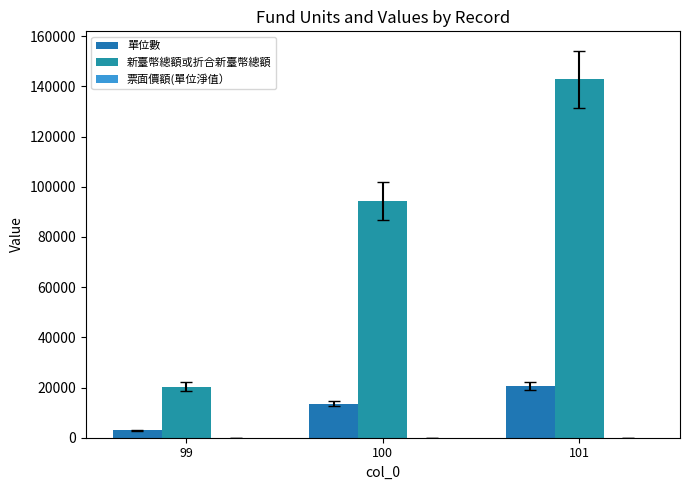

How many groups of bars are there?

3